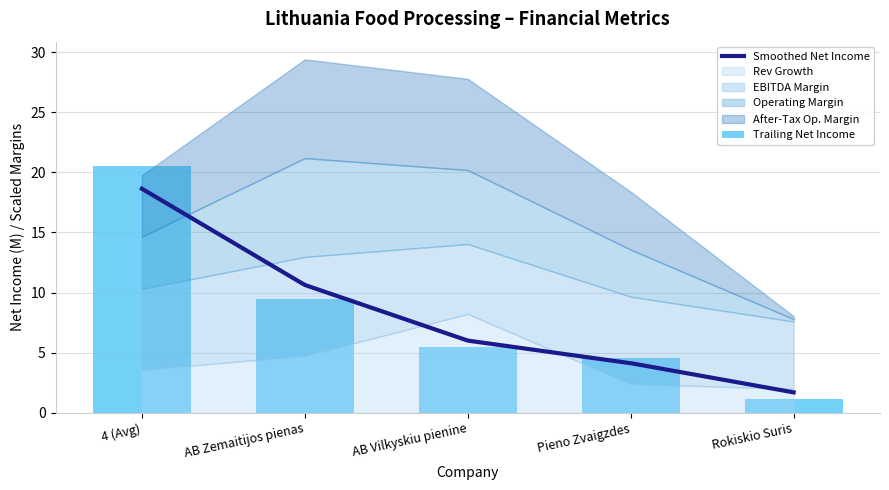

What is the lowest value of the Smoothed Net Income series?

1.7